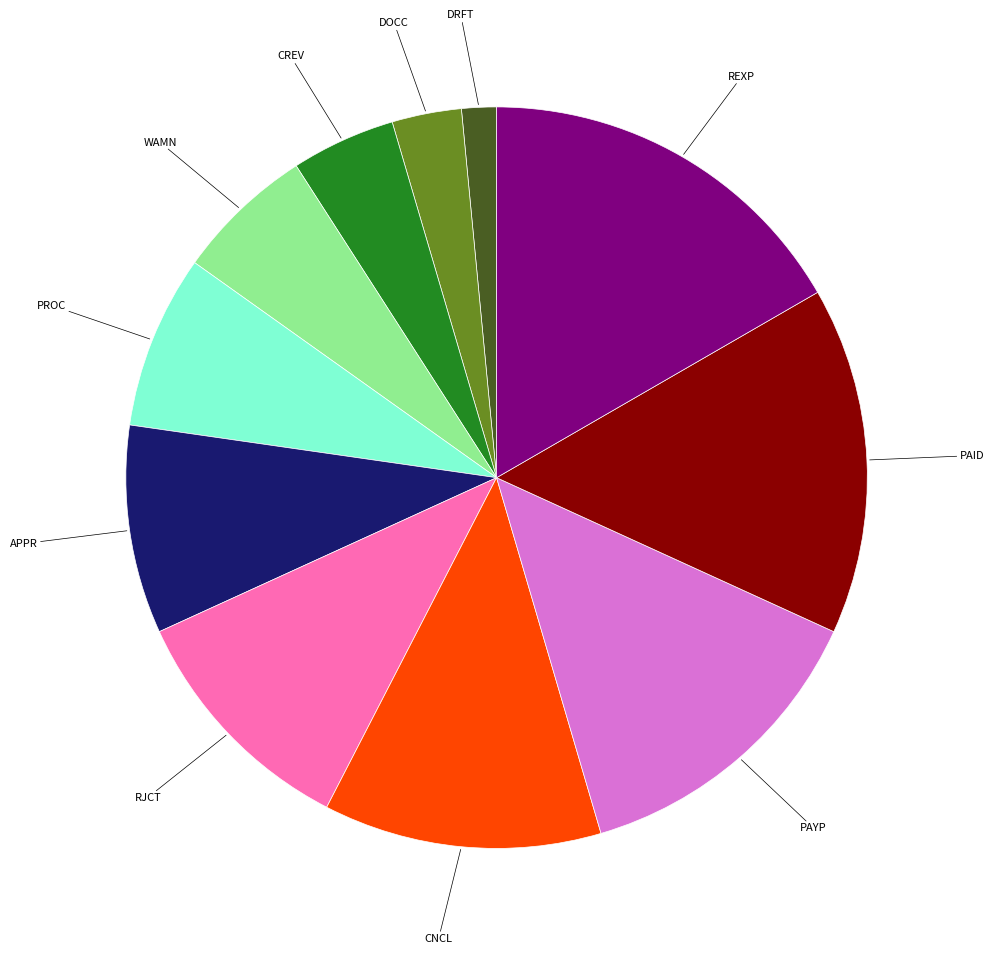

What is the smallest slice in the pie chart?

DRFT